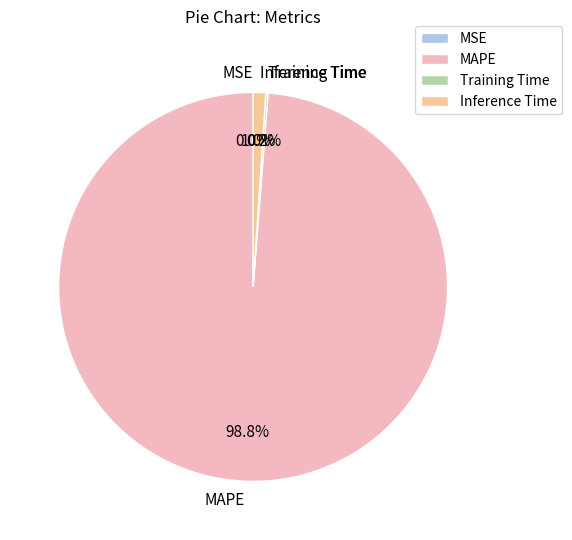

What portion of the pie excludes MAPE?

1.2%